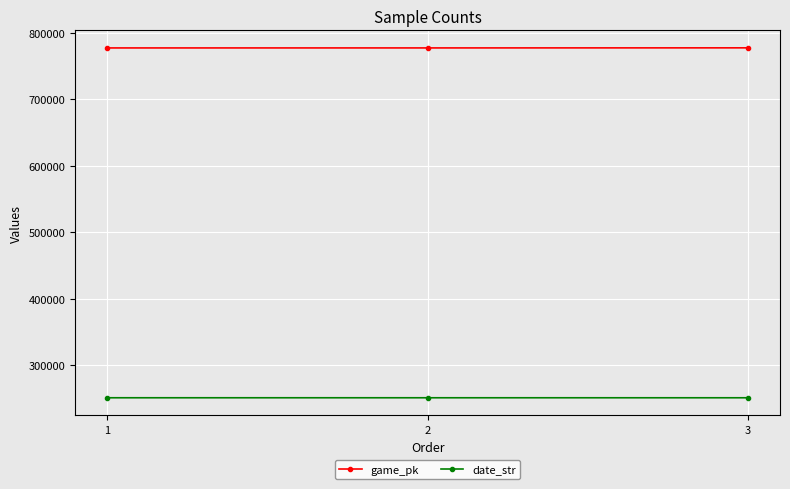

Count the number of data series in this chart.

2